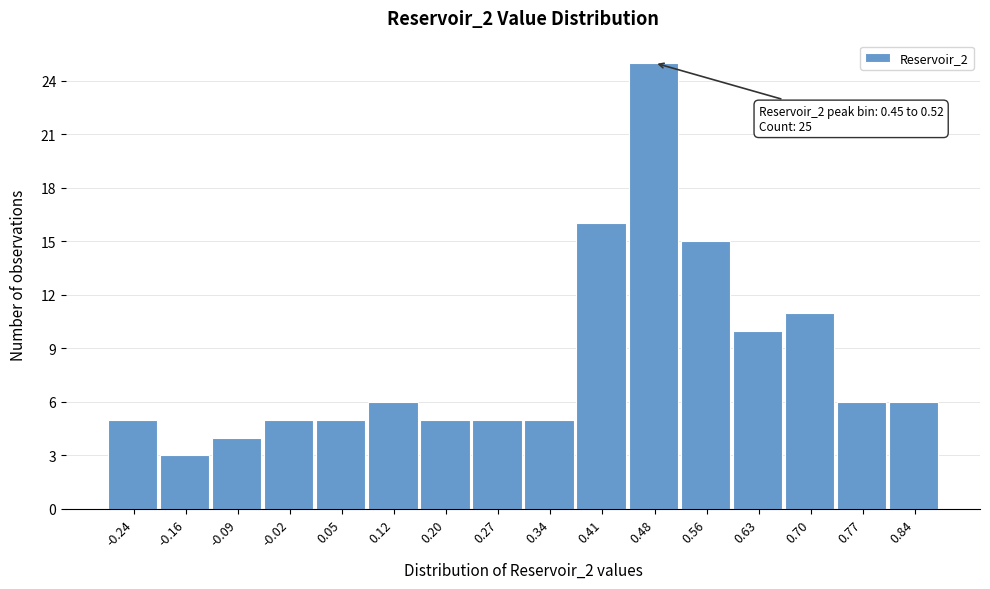

Over which range of the x-axis is the bar tallest?

0.45 to 0.52